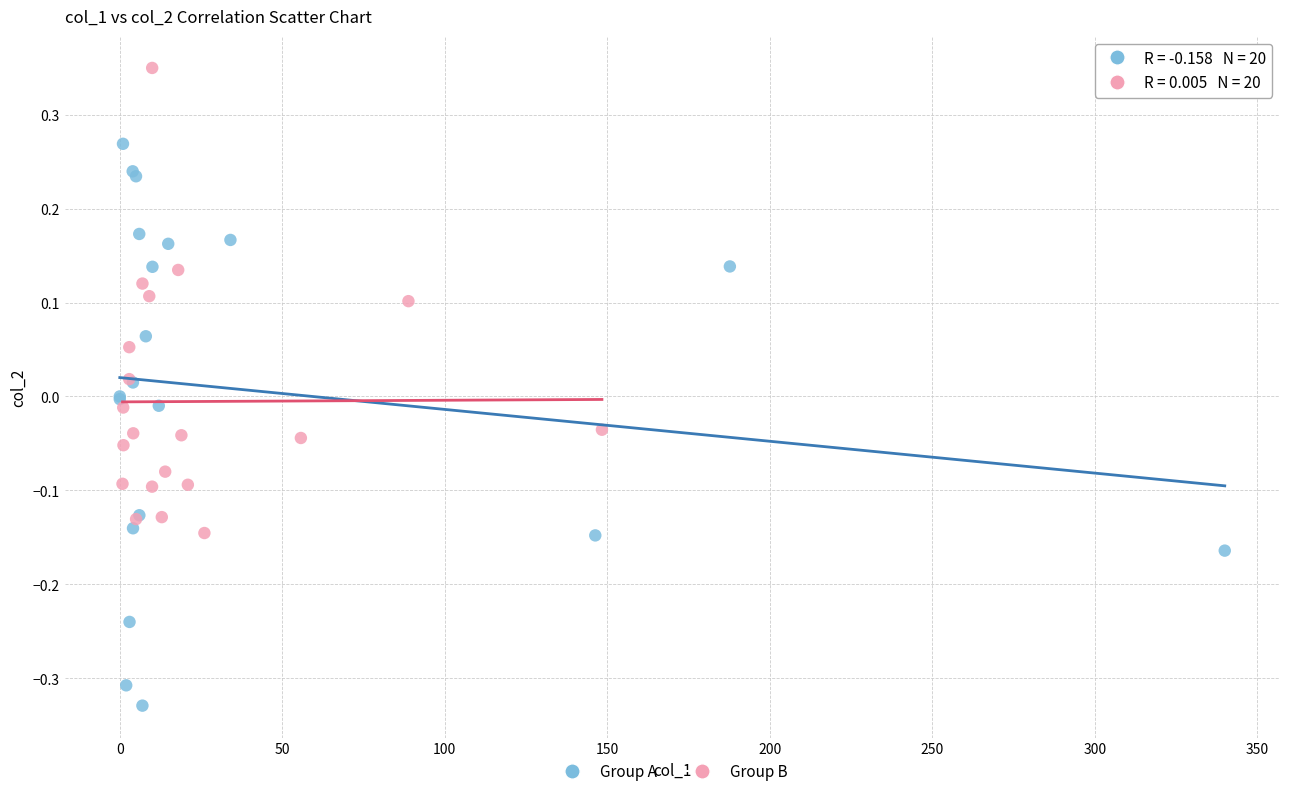

Which series reaches the minimum Y coordinate?

Group A